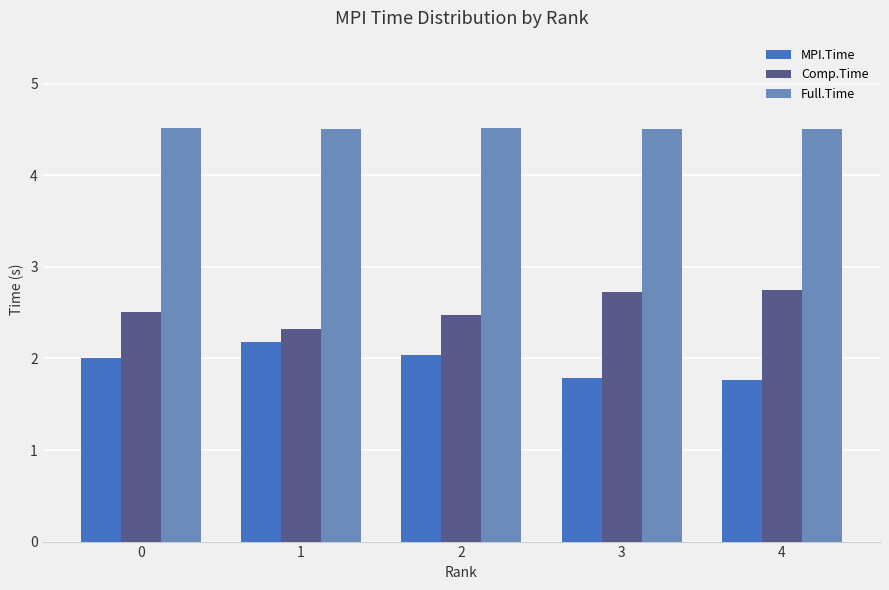

What are all the series names shown in the legend?

MPI.Time, Comp.Time, Full.Time